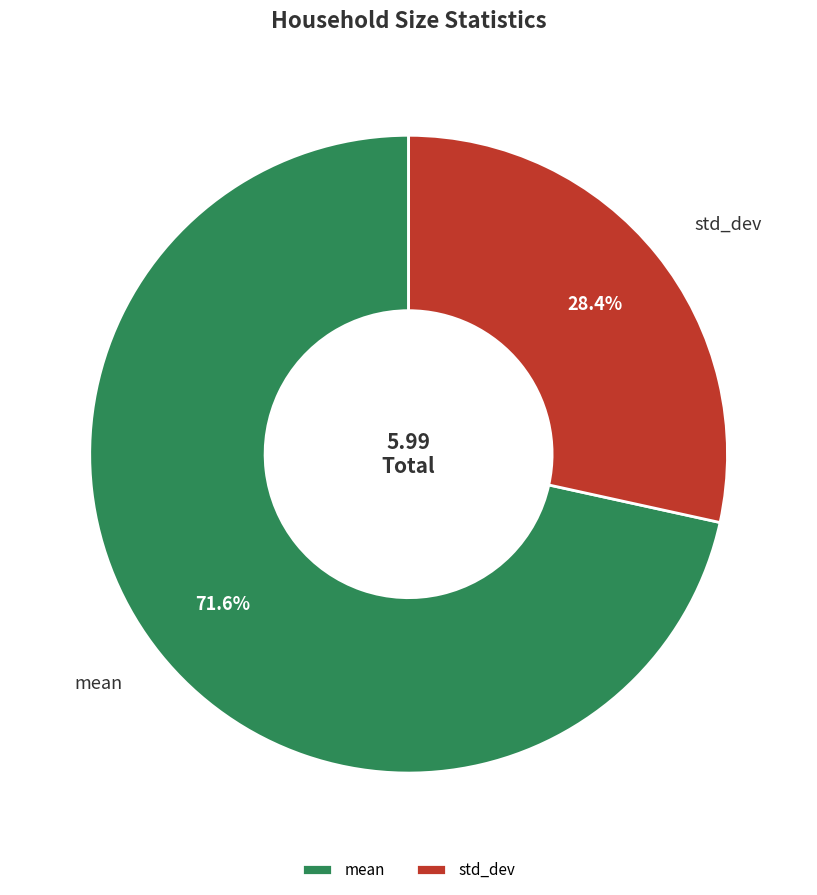

Does mean account for over 50% of the chart?

Yes